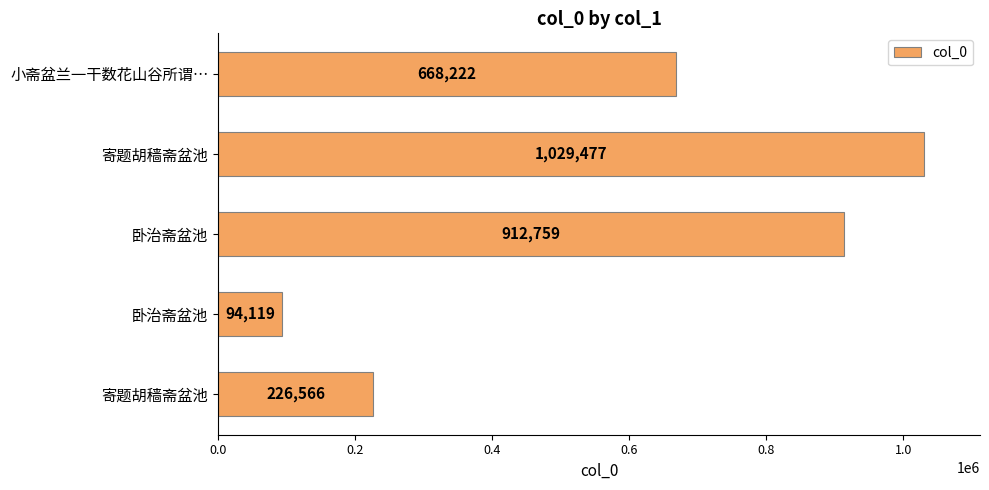

Count the values in the range 226566 to 912759.

3